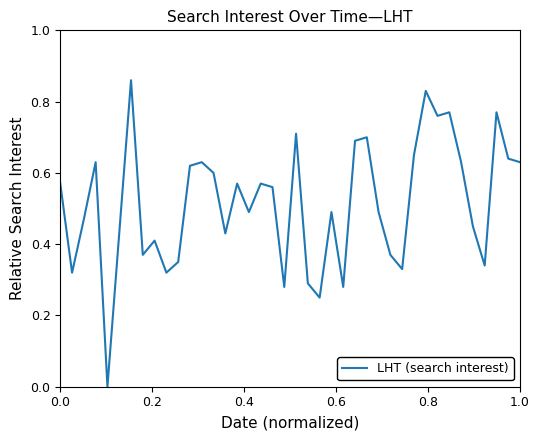

Is this an area chart (filled region under the line)?

No